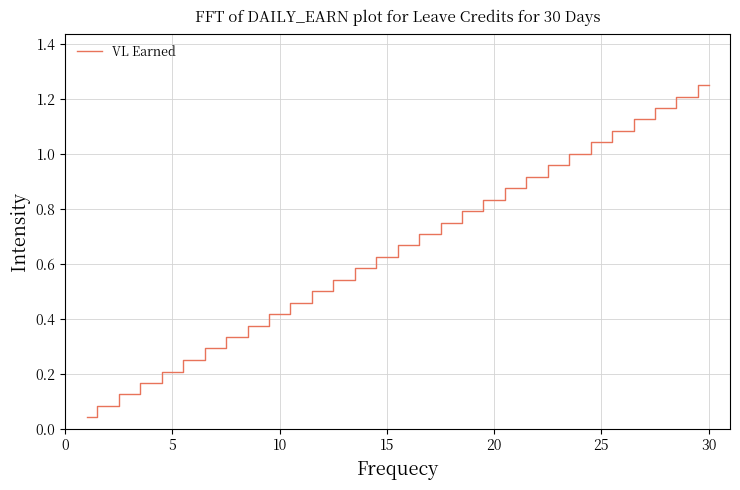

What is the value of the 23rd point from the left?

1.0